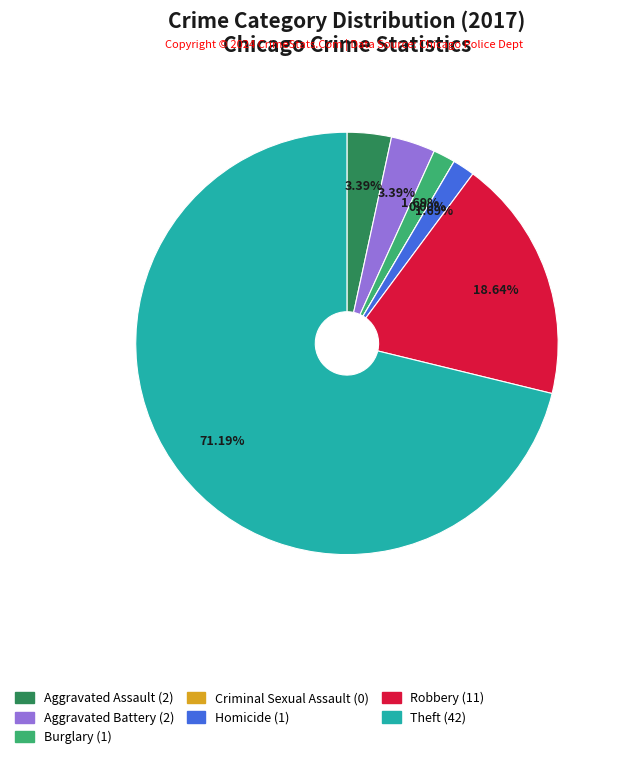

Combined, what portion of the pie is Burglary and Aggravated Assault?

5.1%